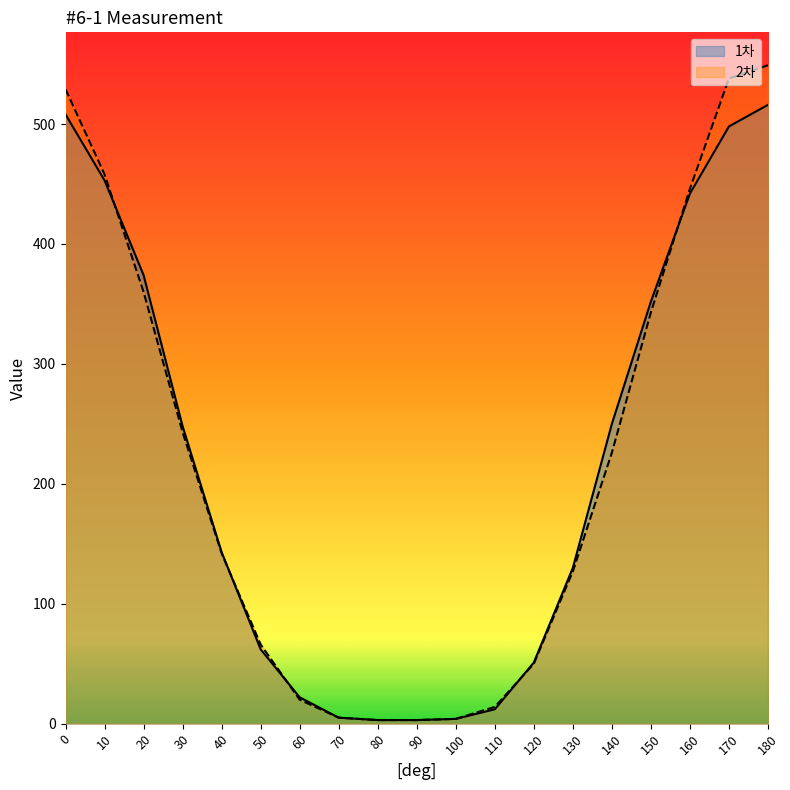

At which category is the sum across all series the highest?

180